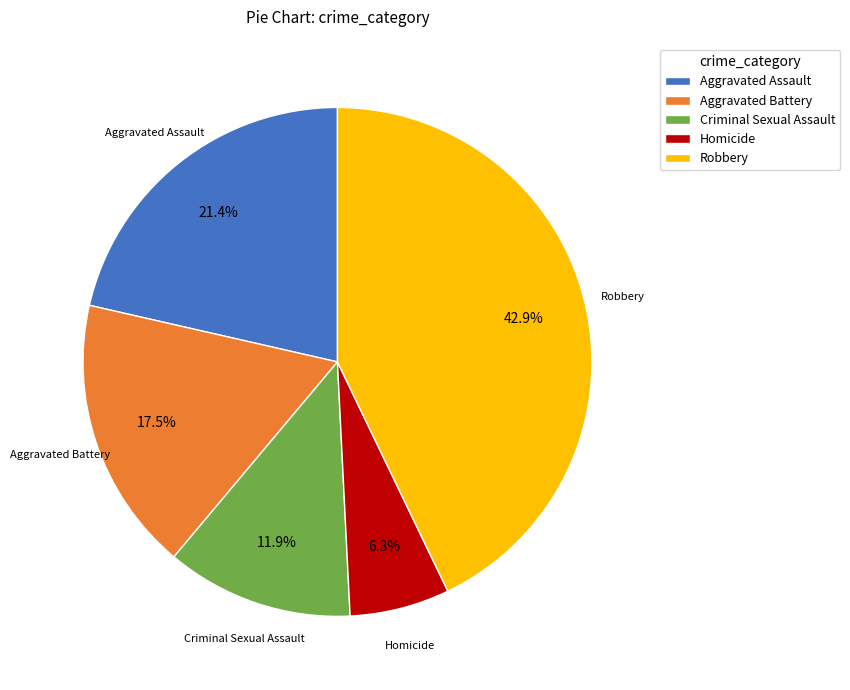

What is the smallest slice in the pie chart?

Homicide